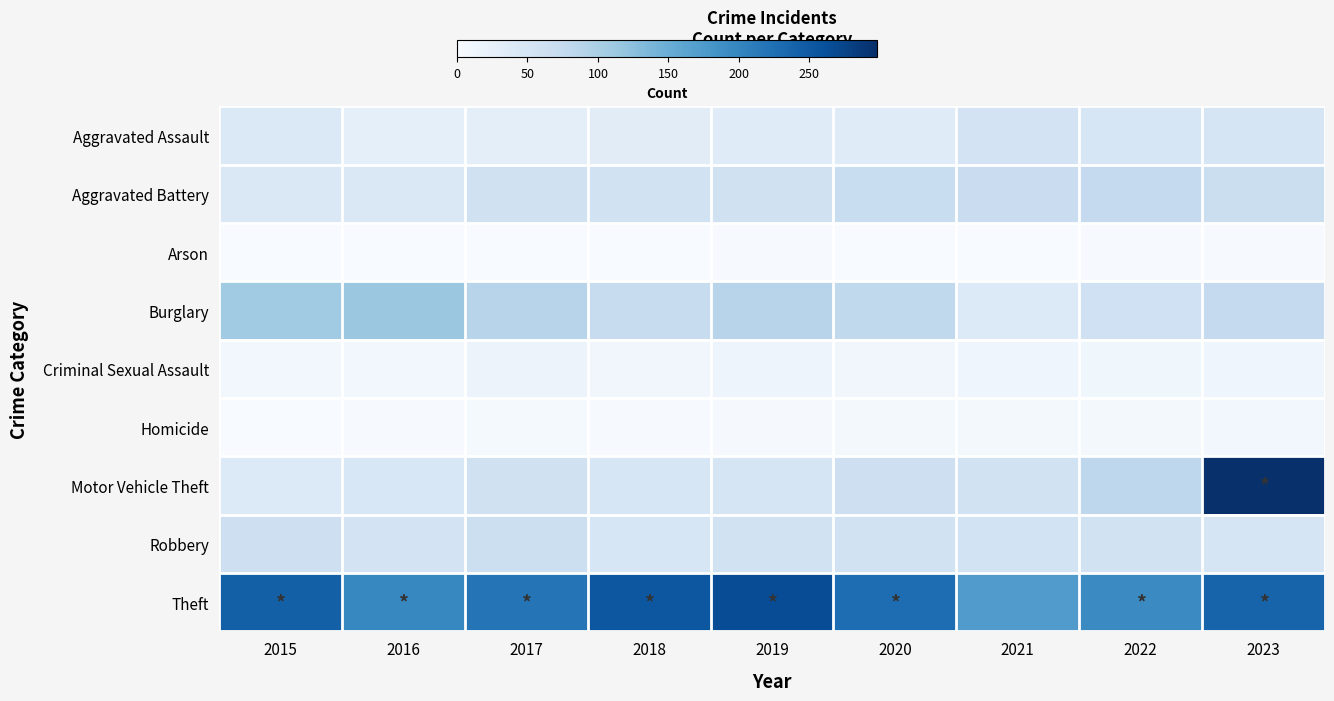

Between 2020 and 2022, which series saw the biggest shift?

Theft